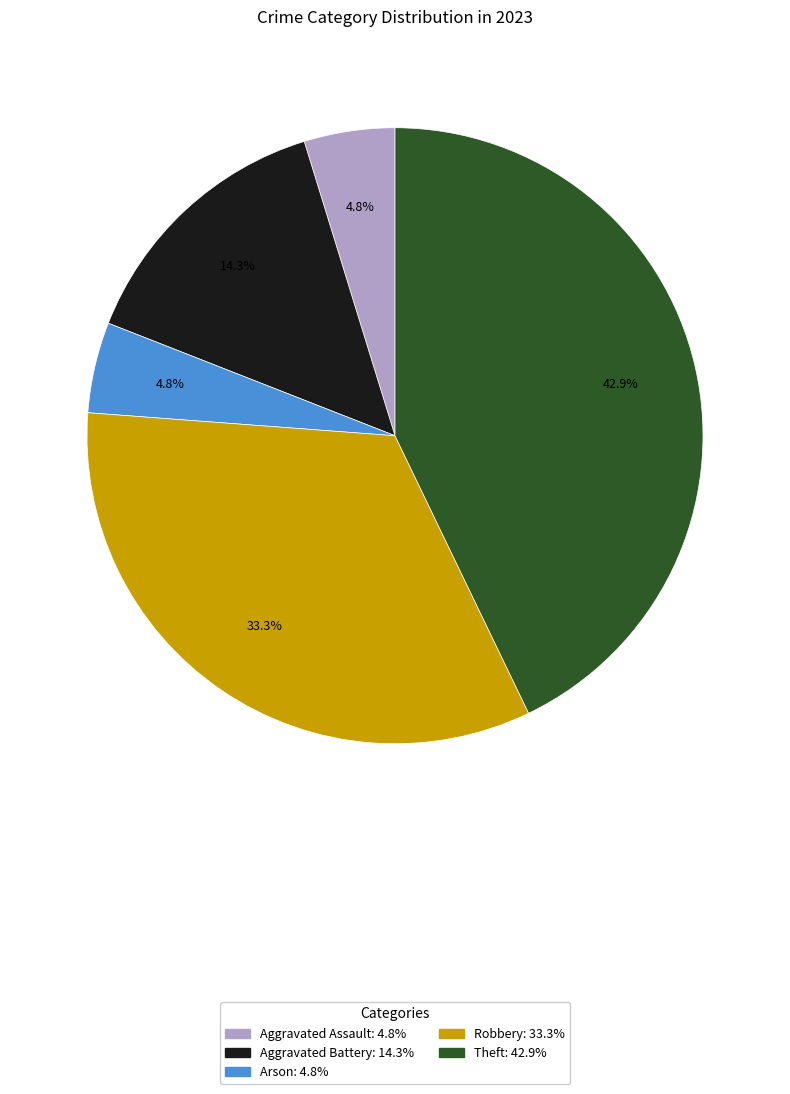

How many slices are in this pie chart?

5